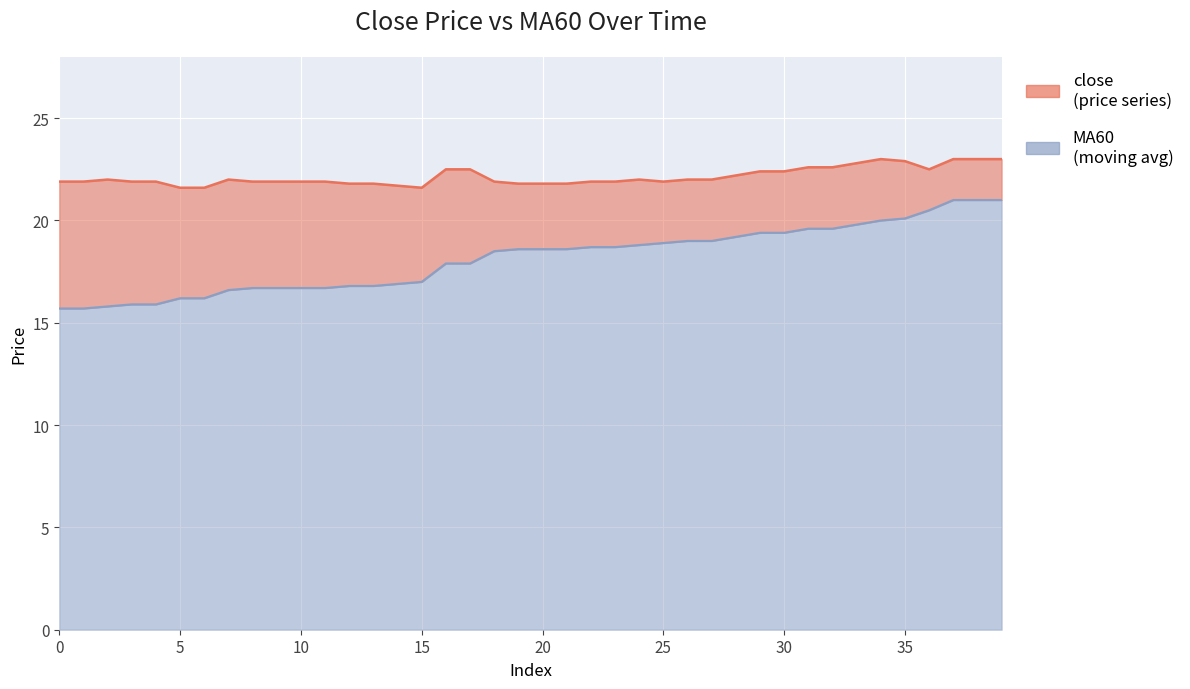

Rank the series by their average value, from lowest to highest.

MA60, close